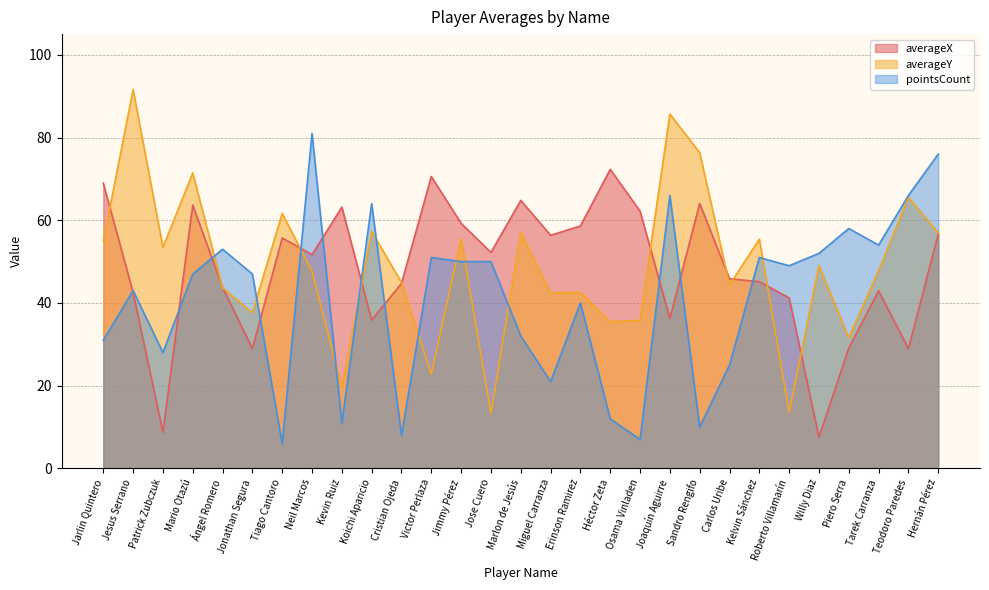

Rank the series at Carlos Uribe from lowest to highest value.

pointsCount, averageY, averageX